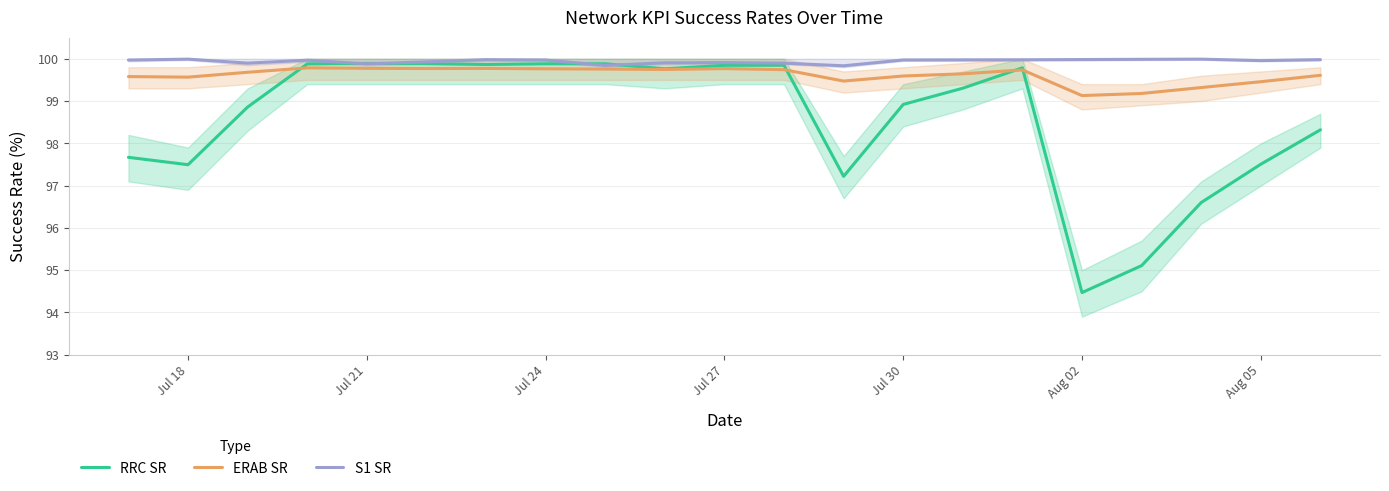

The RRC SR series shows 97.5 at Aug 05. True or false?

True